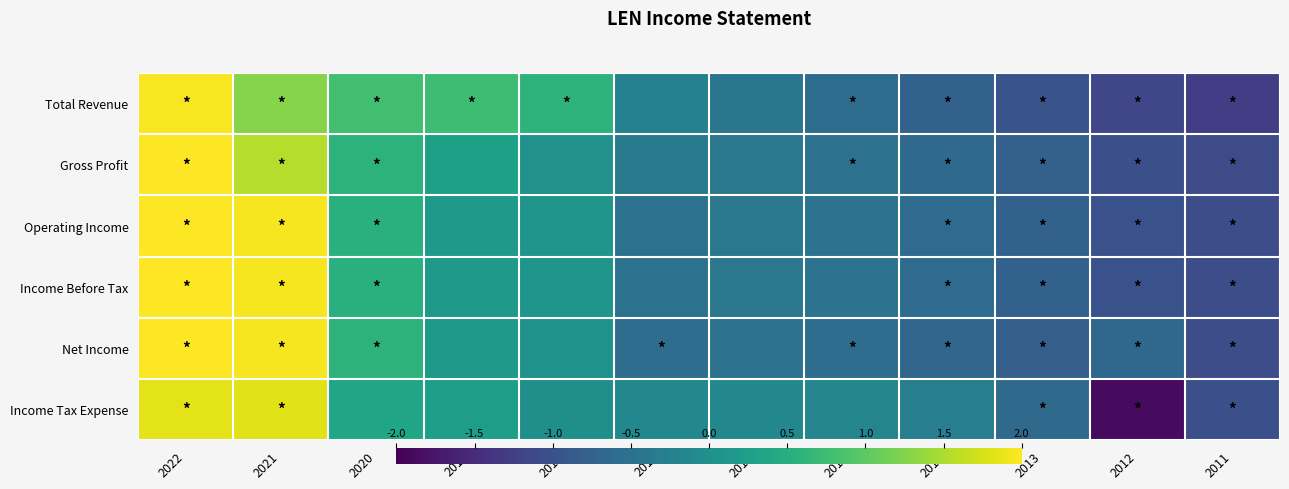

Reading left to right, list all the values displayed in this chart.

Total Revenue: 2022=2.0	2021=1.3	2020=0.8	2019=0.8	2018=0.6	2017=-0.2	2016=-0.4	2015=-0.6	2014=-0.8	2013=-1.0	2012=-1.1	2011=-1.3
Gross Profit: 2022=2.3	2021=1.6	2020=0.6	2019=0.3	2018=0.0	2017=-0.3	2016=-0.4	2015=-0.5	2014=-0.6	2013=-0.8	2012=-1.0	2011=-1.1
Operating Income: 2022=2.1	2021=1.9	2020=0.5	2019=0.2	2018=0.1	2017=-0.5	2016=-0.4	2015=-0.5	2014=-0.6	2013=-0.8	2012=-1.0	2011=-1.1
Income Before Tax: 2022=2.1	2021=1.9	2020=0.5	2019=0.2	2018=0.1	2017=-0.5	2016=-0.4	2015=-0.5	2014=-0.6	2013=-0.8	2012=-1.0	2011=-1.1
Net Income: 2022=2.1	2021=1.9	2020=0.6	2019=0.2	2018=0.1	2017=-0.6	2016=-0.5	2015=-0.6	2014=-0.7	2013=-0.8	2012=-0.7	2011=-1.1
Income Tax Expense: 2022=1.8	2021=1.8	2020=0.4	2019=0.2	2018=-0.0	2017=-0.1	2016=-0.1	2015=-0.2	2014=-0.3	2013=-0.6	2012=-1.9	2011=-1.0